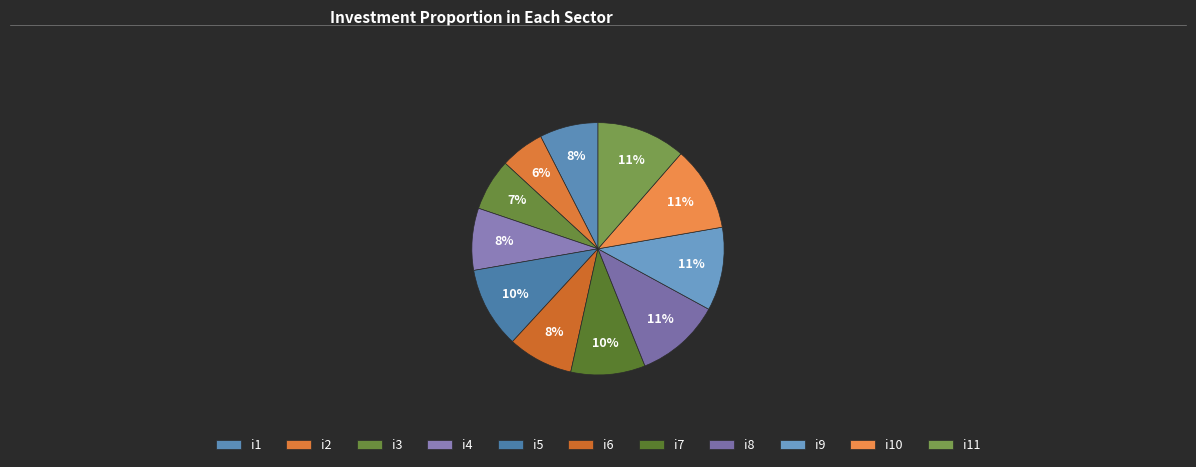

To the nearest percent, what is the difference between the i10 and i2 slice percentages?

5%